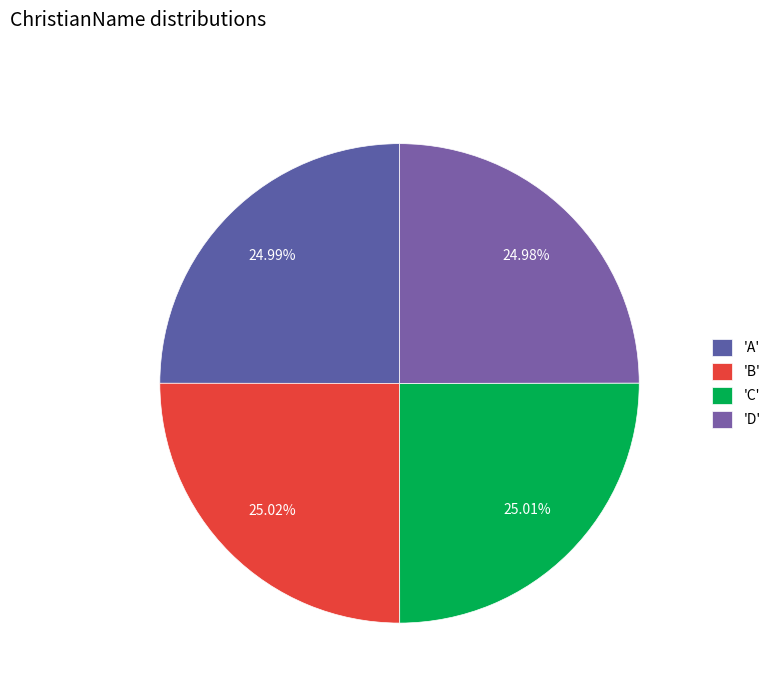

Count the number of slices in the pie.

4